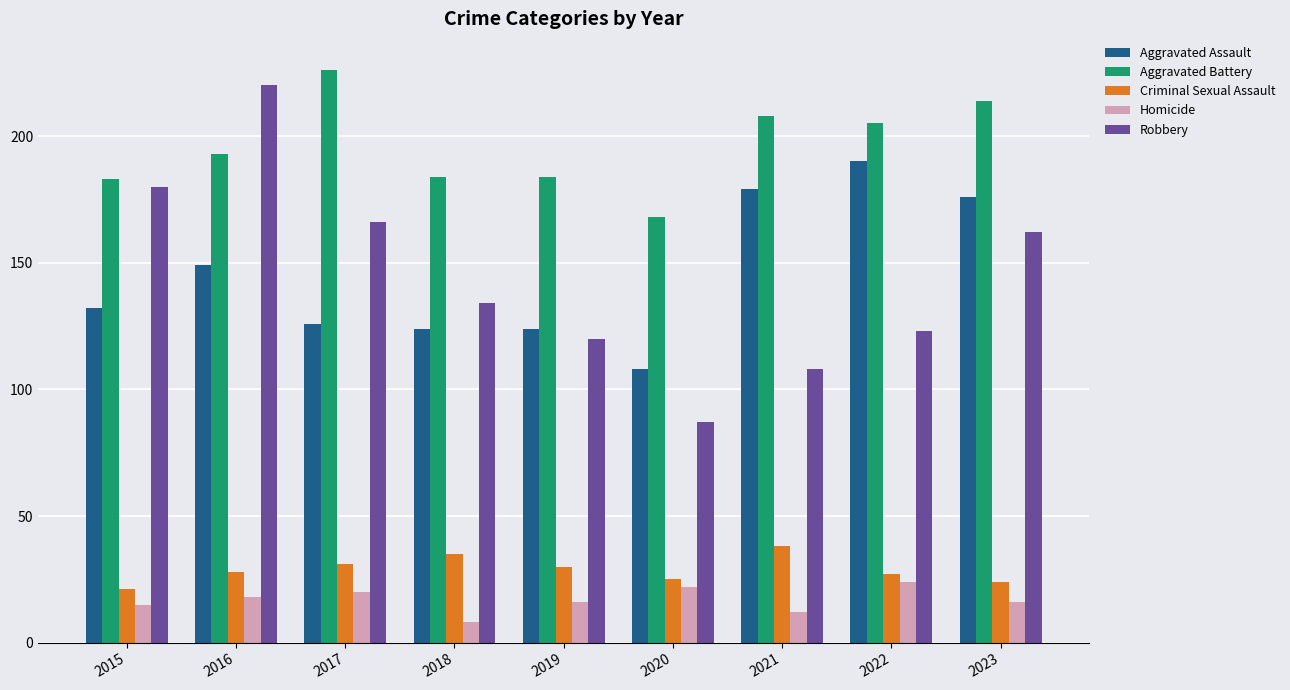

At 2018, list the series in order from smallest to largest.

Homicide, Criminal Sexual Assault, Aggravated Assault, Robbery, Aggravated Battery